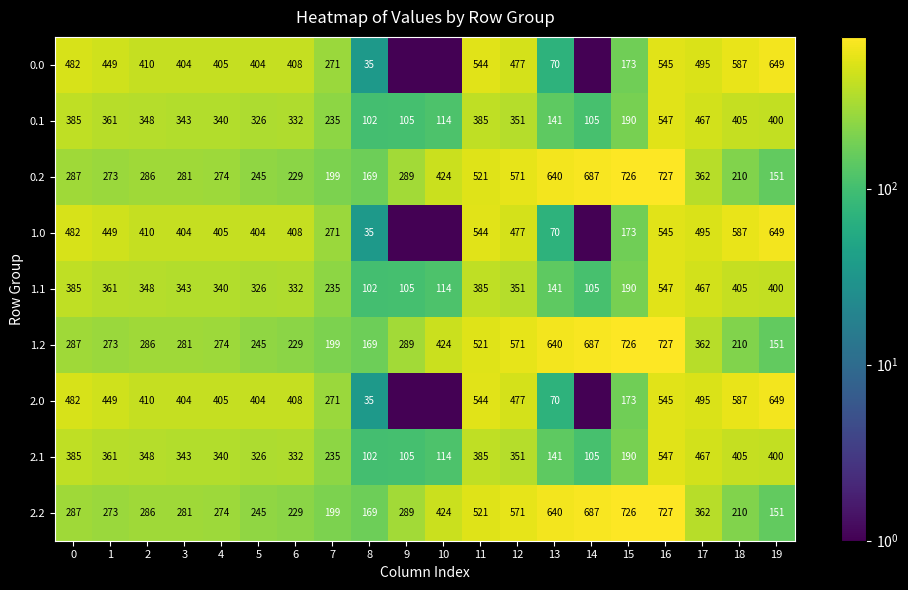

Is the value of 1.1 at 13 greater than the value of 2.0 at 17?

No